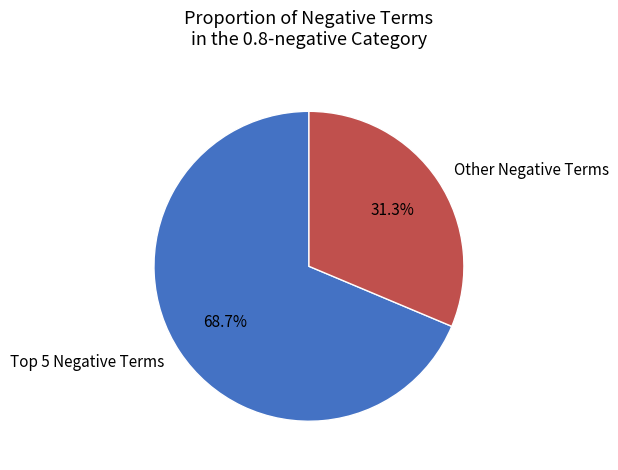

Which category has the smallest portion of the pie?

Other Negative Terms